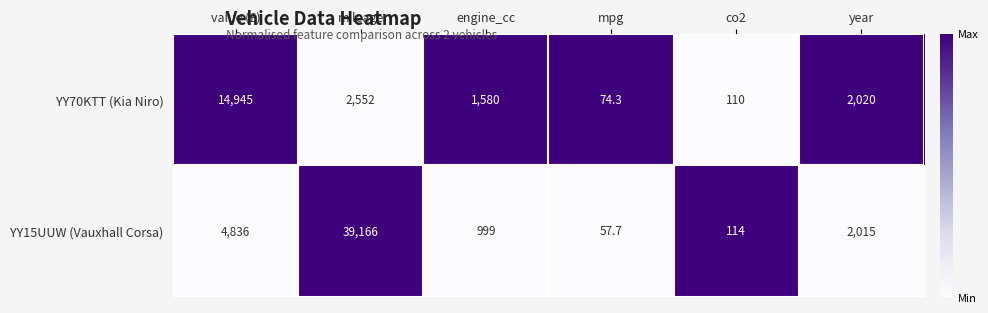

What is the total value across all series at co2?

224.0